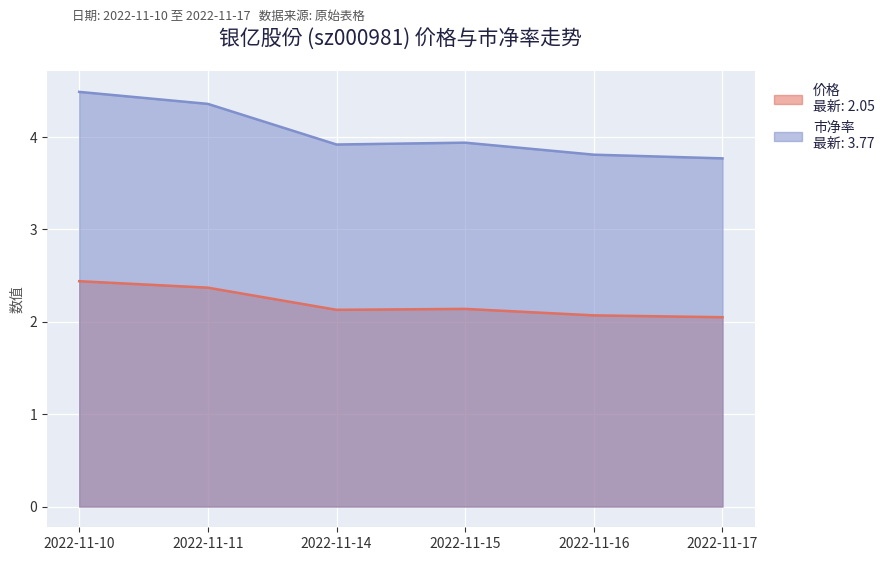

Is it true that 市净率 equals 4.5 at 2022-11-10?

True